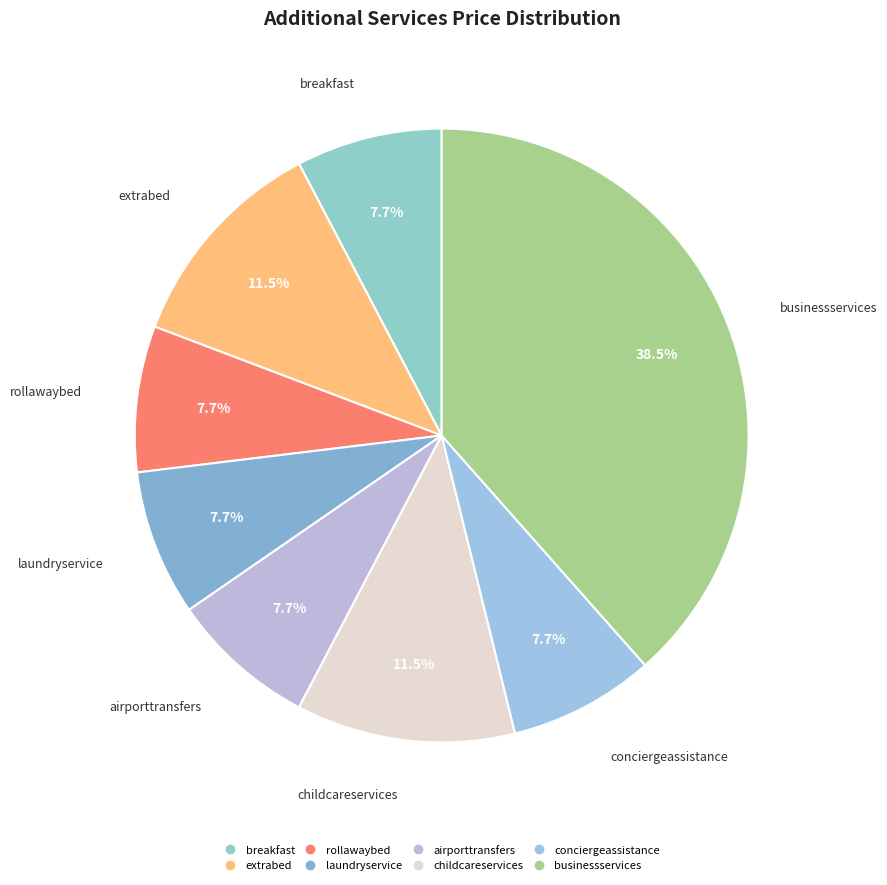

Does any single category account for the majority?

No